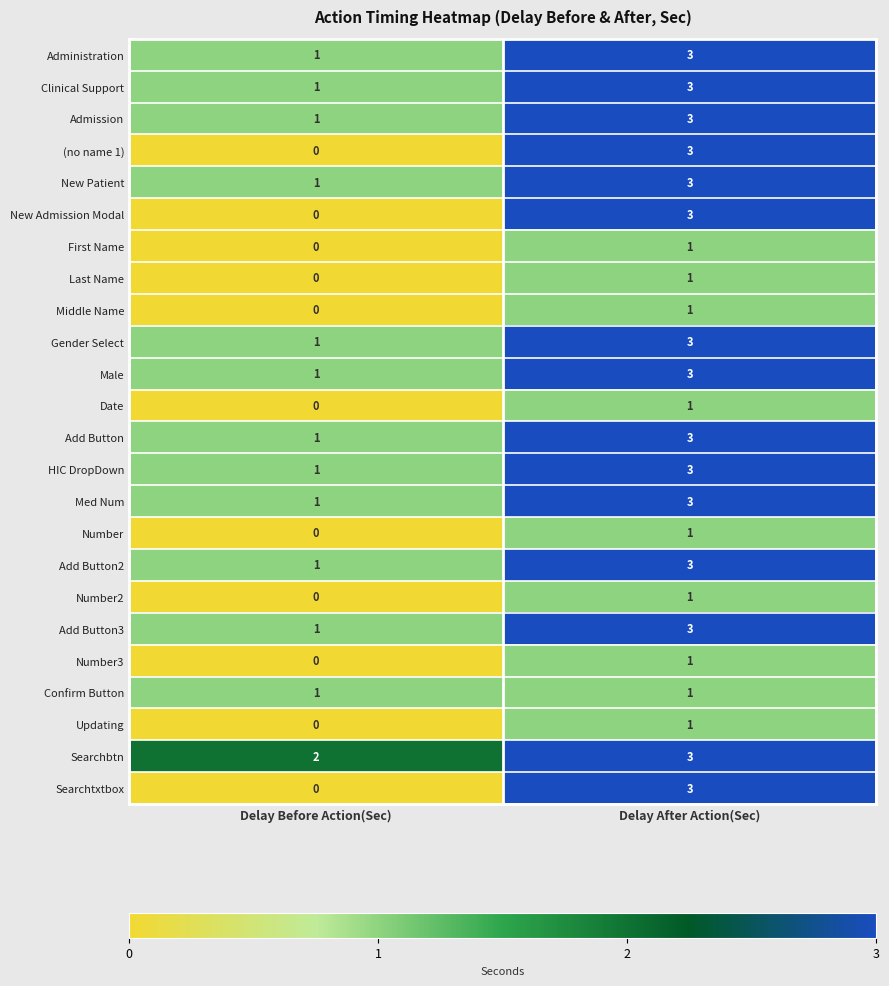

What is the sum of the Med Num values at Delay Before Action(Sec) and Delay After Action(Sec)?

4